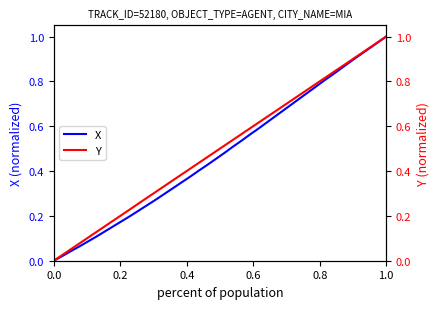

Does the chart display data point markers on the line(s)?

No